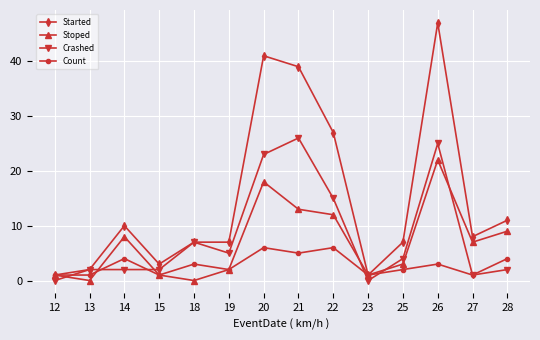

Reading left to right, transcribe all the data shown in this chart.

Started: 12=1	13=2	14=10	15=3	18=7	19=7	20=41	21=39	22=27	23=1	25=7	26=47	27=8	28=11
Stoped: 12=1	13=0	14=8	15=1	18=0	19=2	20=18	21=13	22=12	23=1	25=3	26=22	27=7	28=9
Crashed: 12=0	13=2	14=2	15=2	18=7	19=5	20=23	21=26	22=15	23=0	25=4	26=25	27=1	28=2
Count: 12=1	13=1	14=4	15=1	18=3	19=2	20=6	21=5	22=6	23=1	25=2	26=3	27=1	28=4